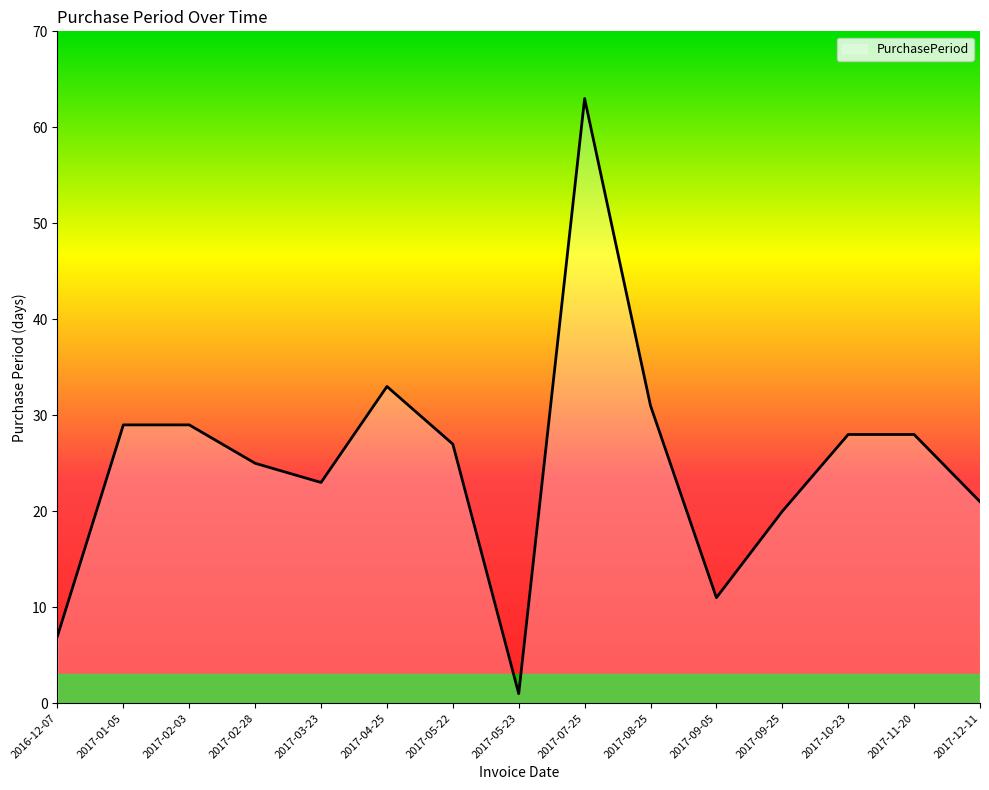

At which label does the data first exceed 27?

2017-01-05